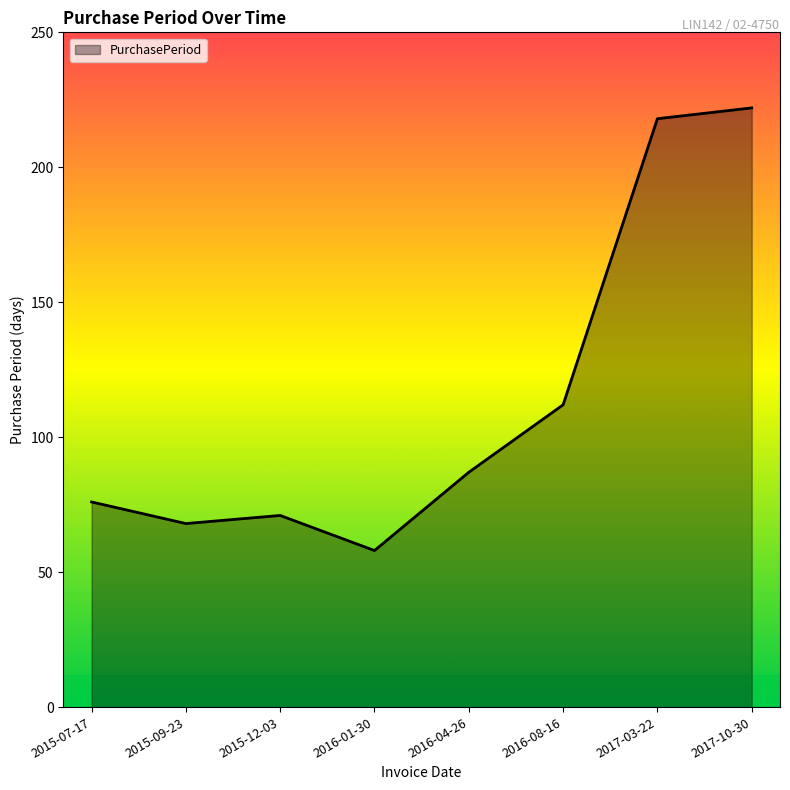

What is the difference between the values at 2016-01-30 and 2016-08-16?

54